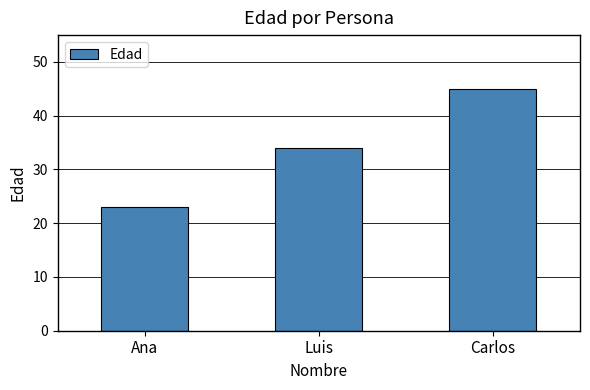

List the labels in order of value, largest first.

Carlos, Luis, Ana